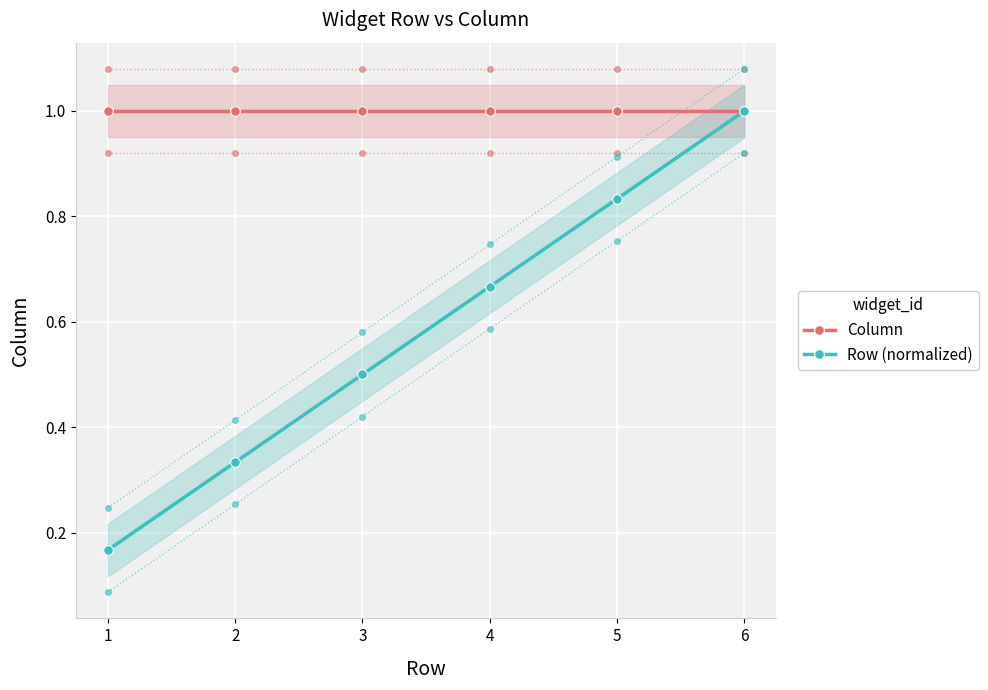

True or false: Column has more than 0 interior local peaks.

False